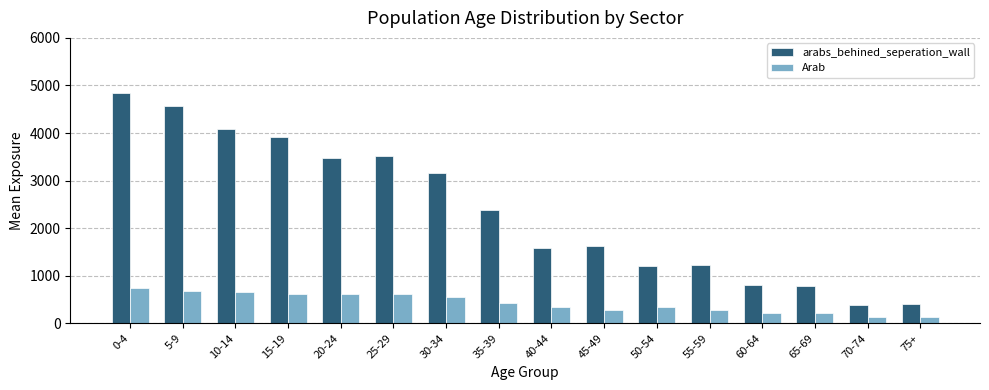

At how many categories does at least one series exceed 2738?

7